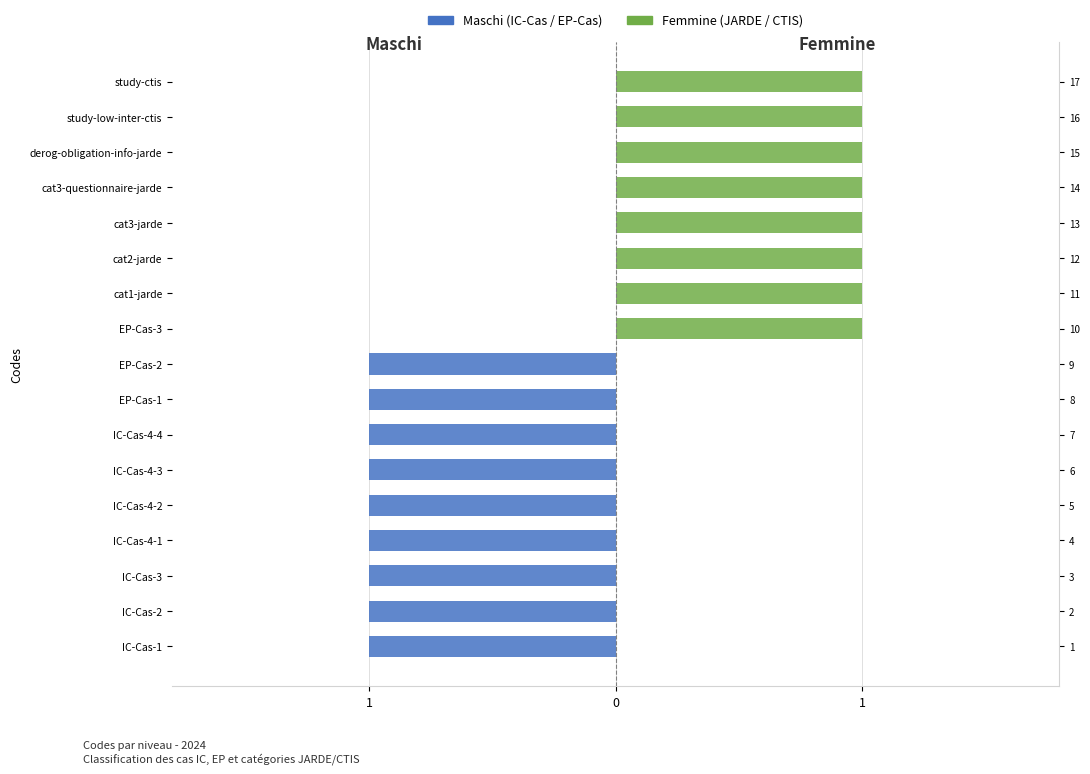

At which category does the chart reach its peak across all series?

EP-Cas-3